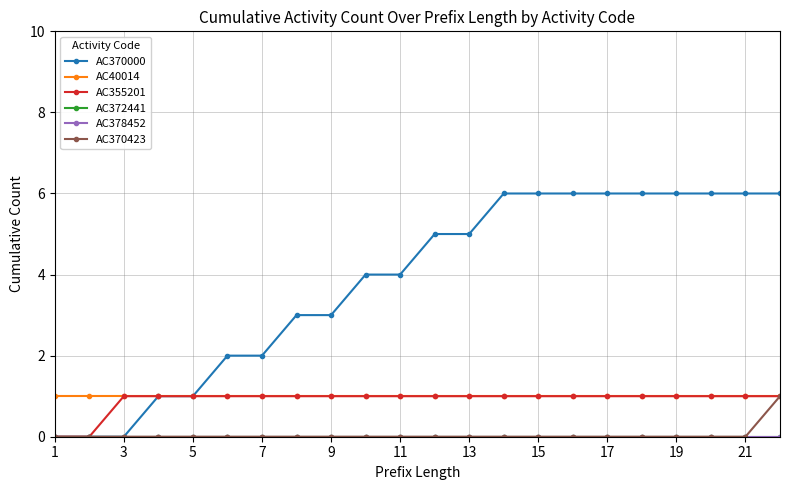

What is the label of the 2nd point from the left?

3